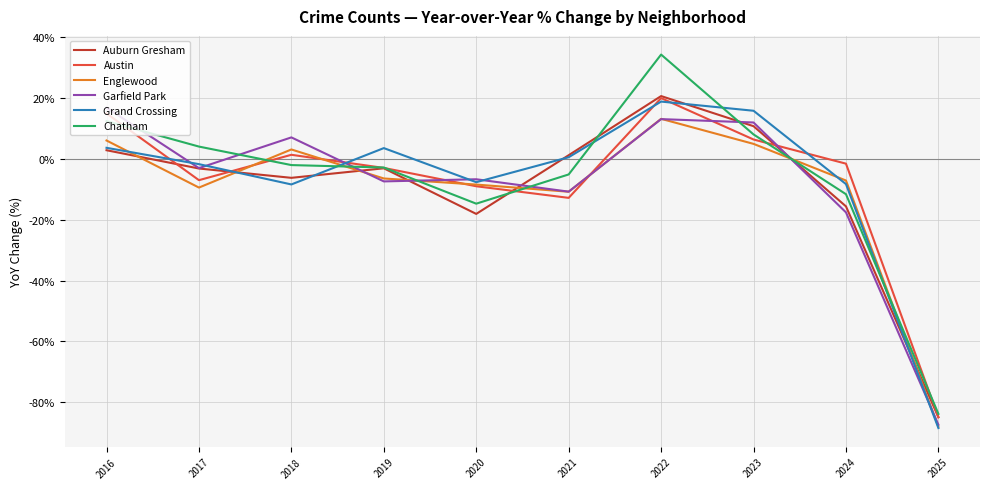

Which series changed the most between 2019 and 2025?

Grand Crossing